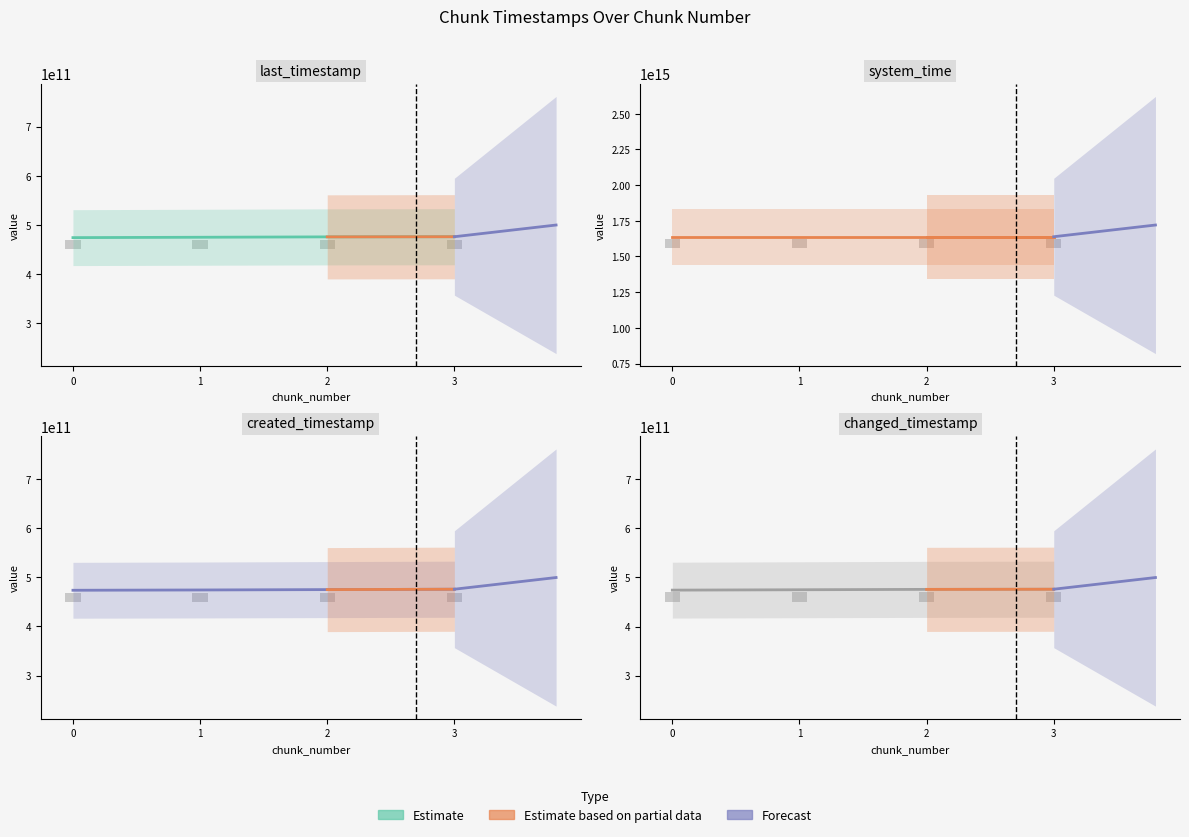

Which category has the highest value in the system_time series?

3